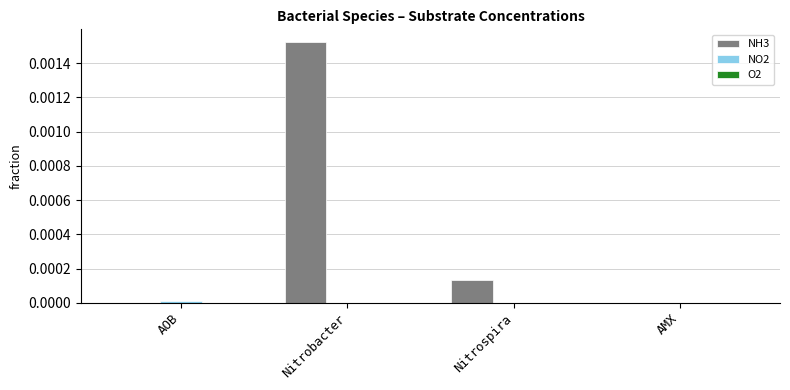

The value of NH3 at Nitrospira is 0.0. True or false?

True